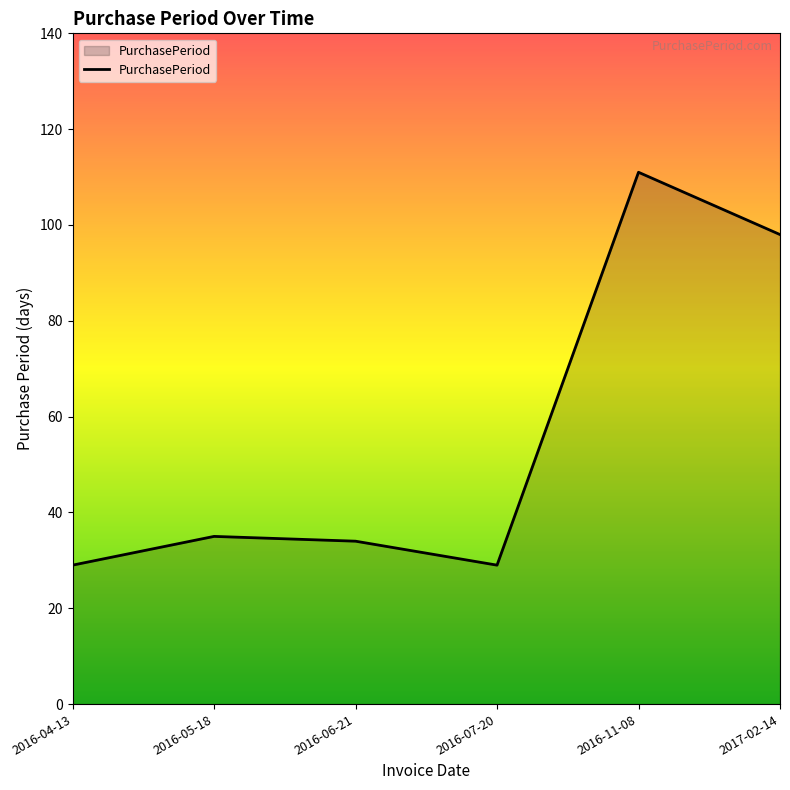

What is the smallest value displayed?

29